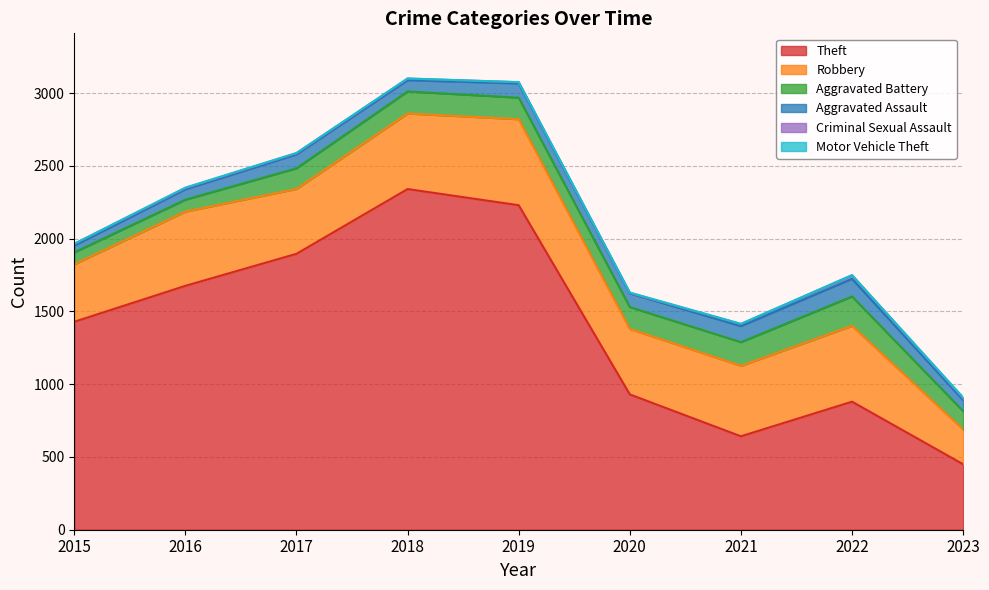

What is the smallest value displayed?

1